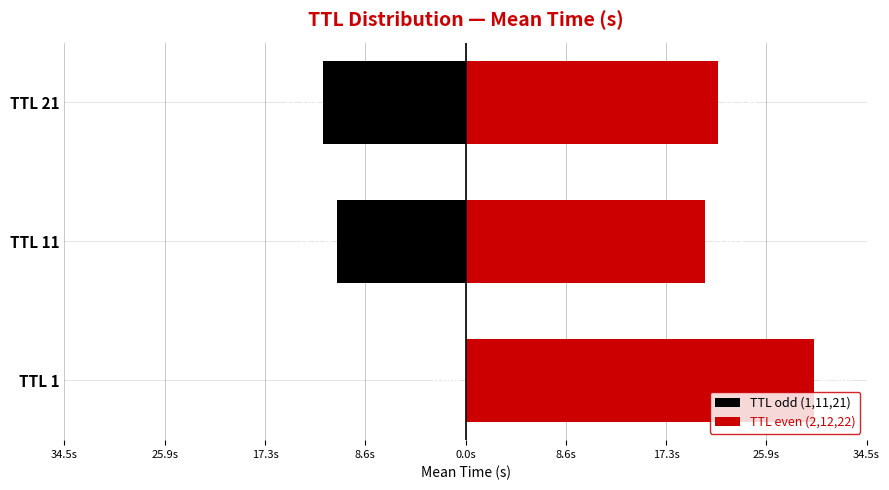

How many bars are there in each group?

2